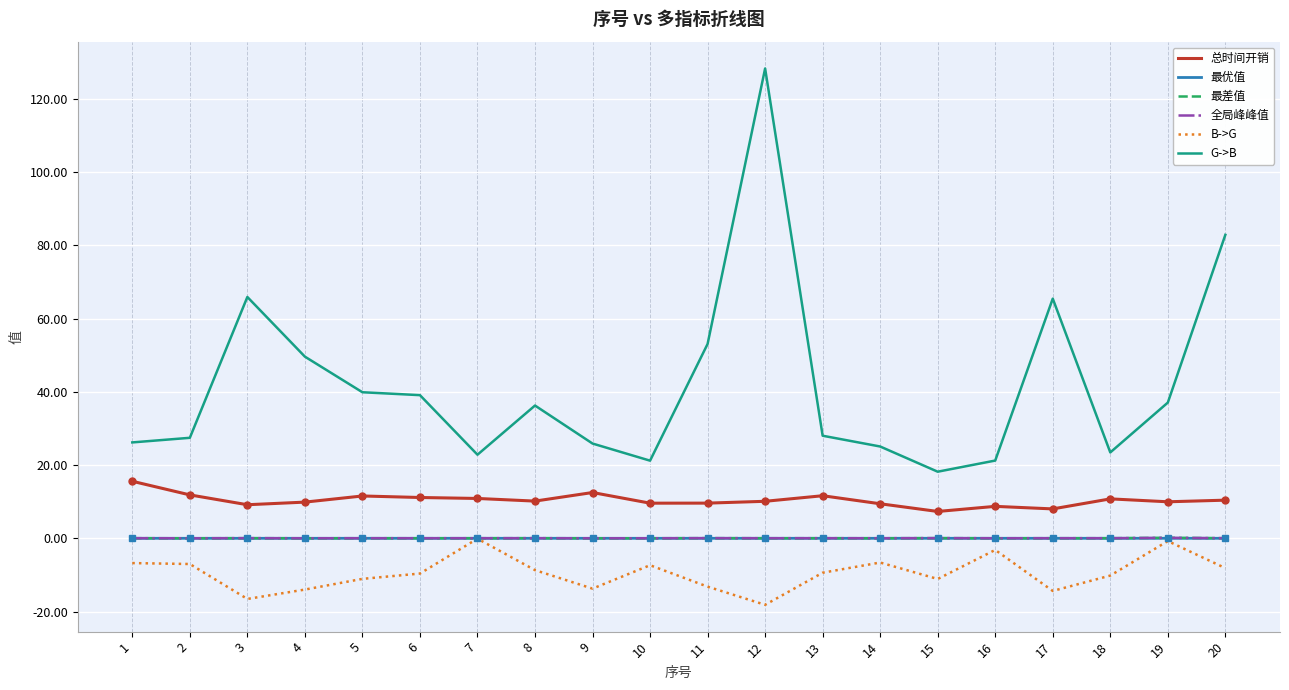

Which series has the largest range (max minus min)?

G->B